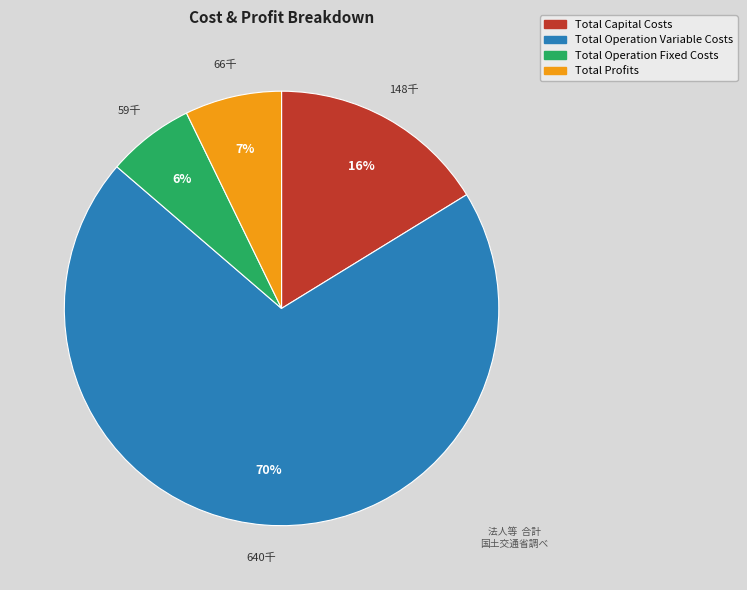

Which slice is the smallest?

Total Operation Fixed Costs